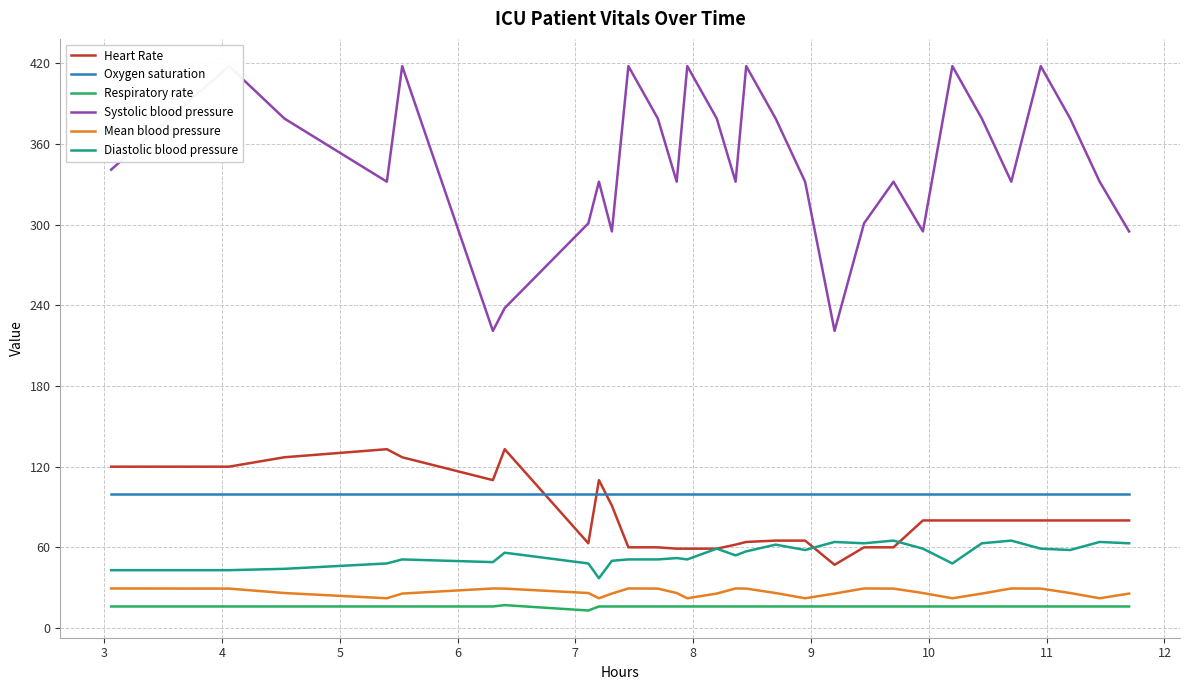

What is the minimum value for Respiratory rate?

13.0